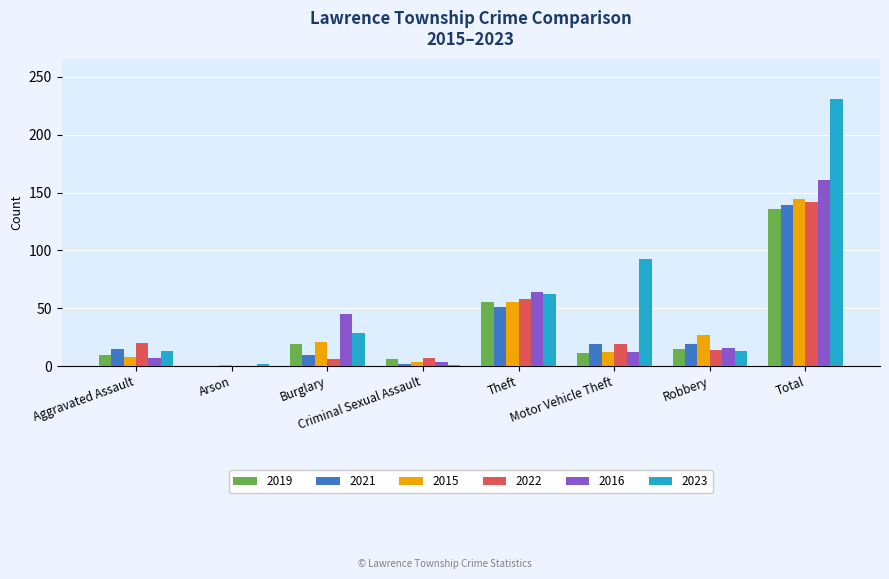

How many groups of bars are there?

8